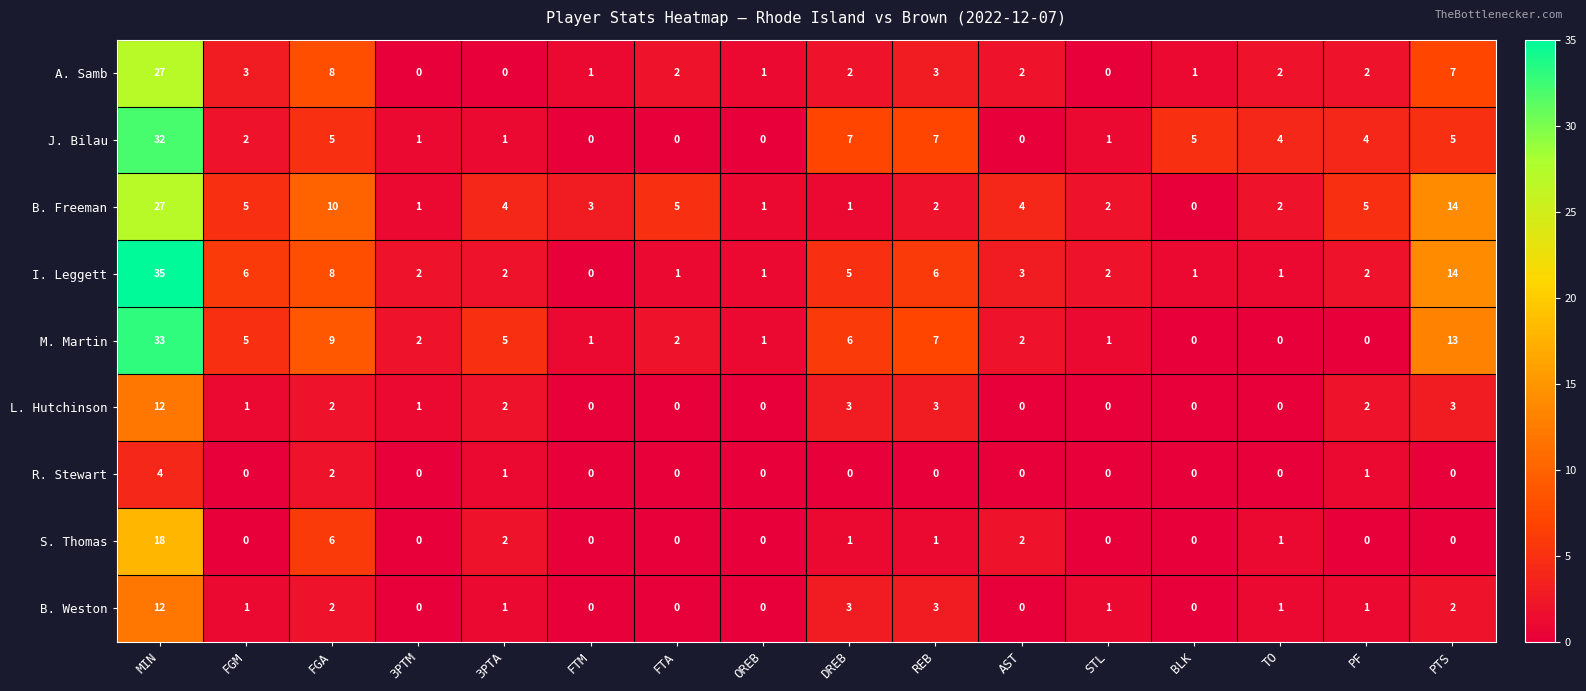

What is the total value across all series at 3PTM?

7